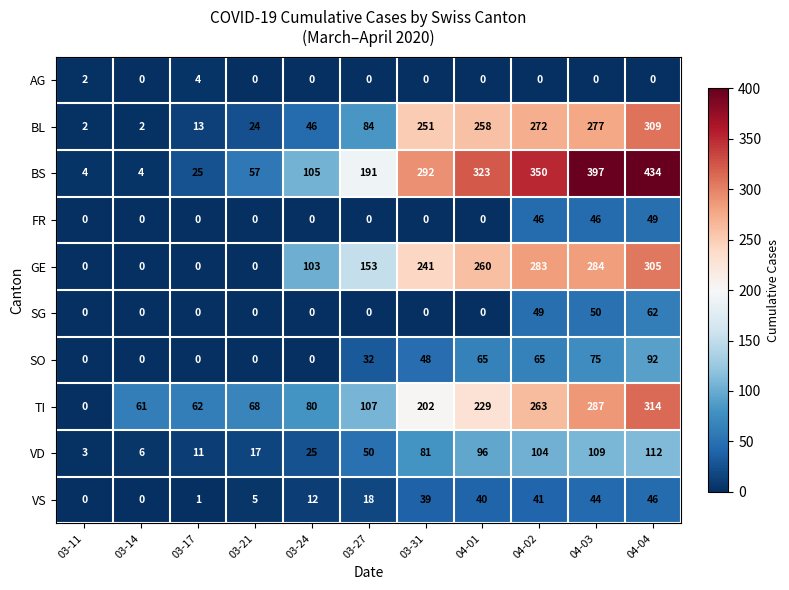

What is the total value across all series at 03-17?

116